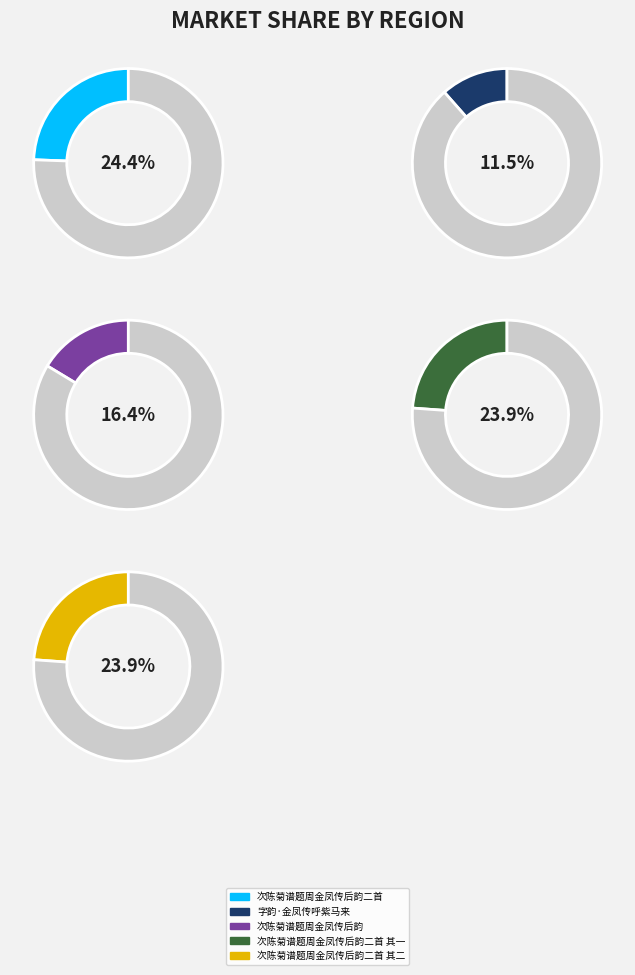

Count the number of slices in the pie.

5